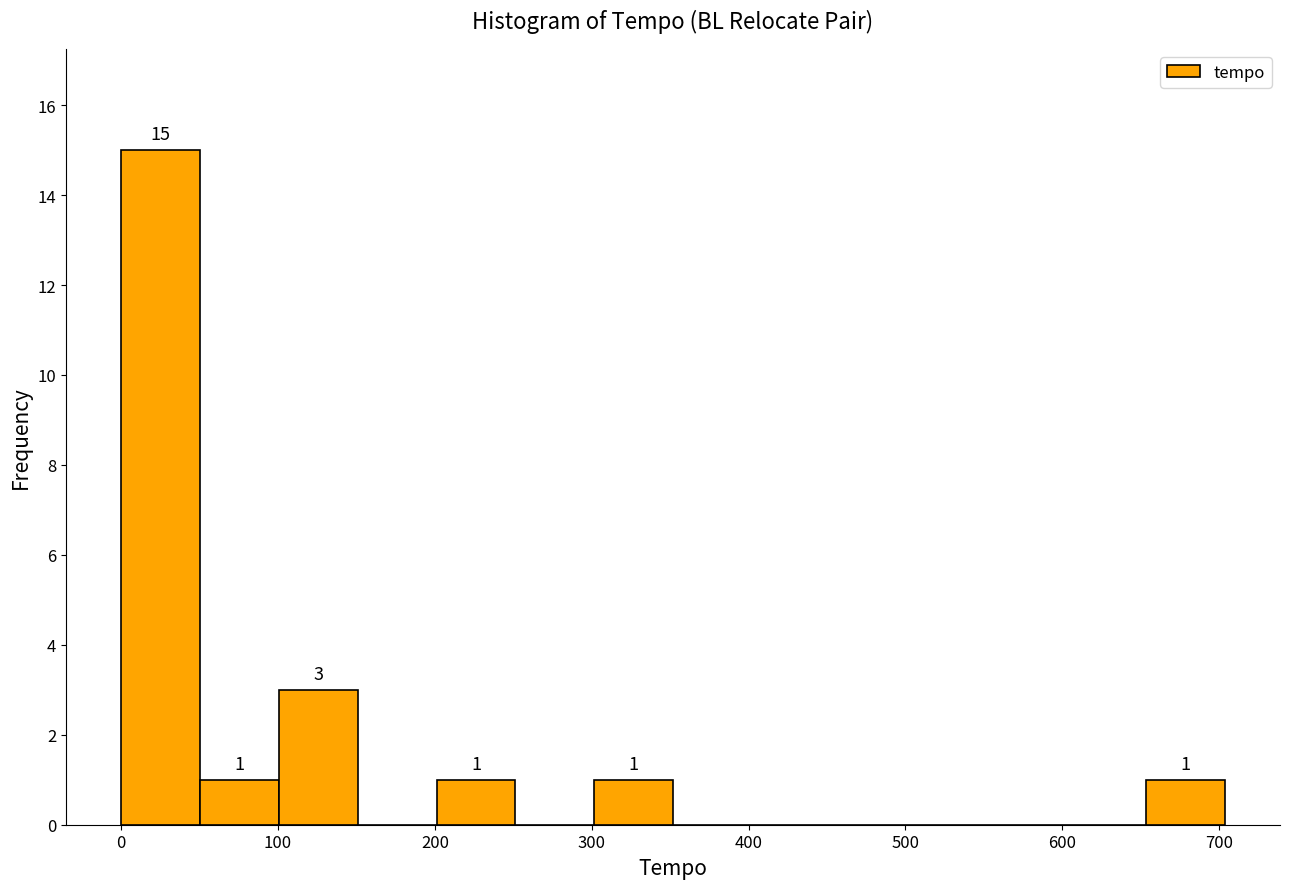

Over which range of the x-axis is the bar tallest?

0 to 50